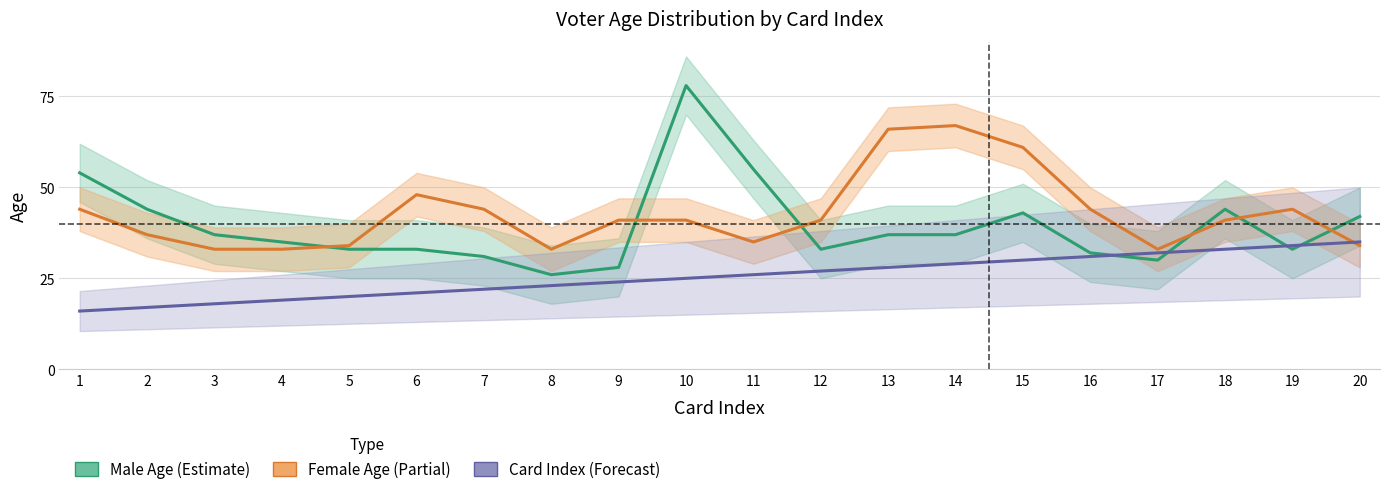

What is the maximum value shown in the chart?

78